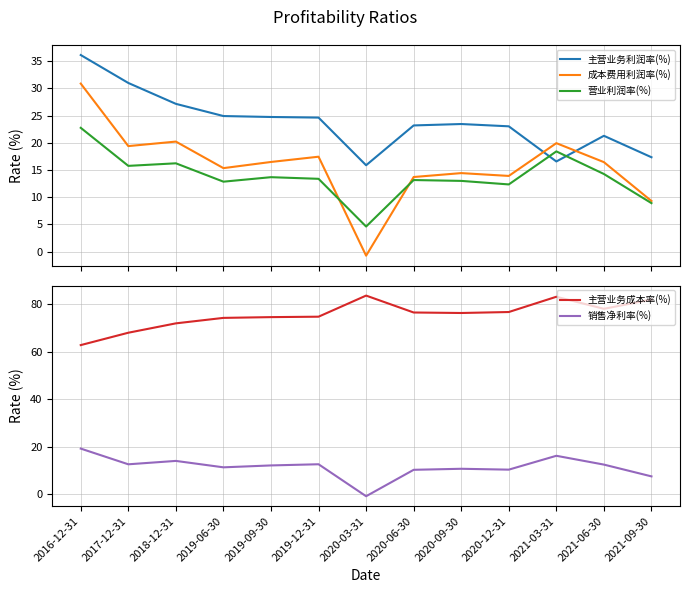

How many values in the 主营业务成本率(%) series exceed 76?

7